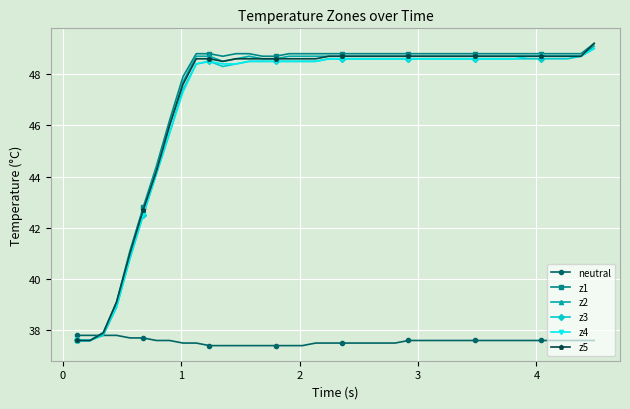

What is the value of the z5 point at the 23rd from the left?

48.7